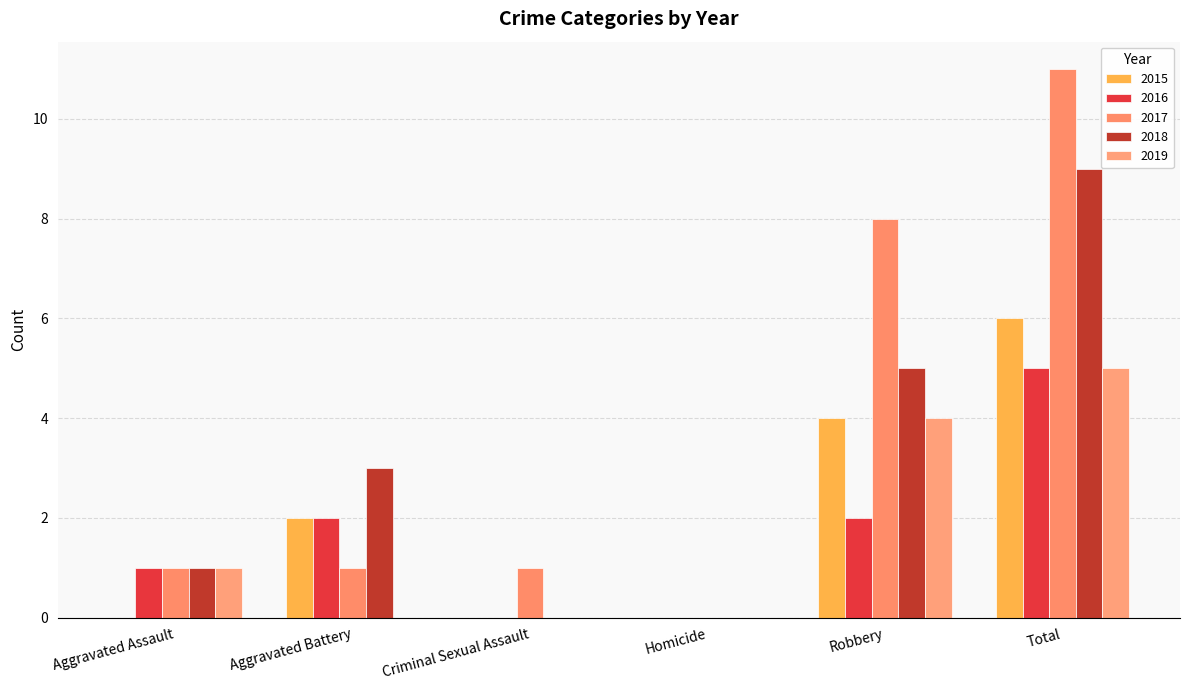

Reading right to left, list all the values displayed in this chart.

2015: 6	4	0	0	2	0
2016: 5	2	0	0	2	1
2017: 11	8	0	1	1	1
2018: 9	5	0	0	3	1
2019: 5	4	0	0	0	1